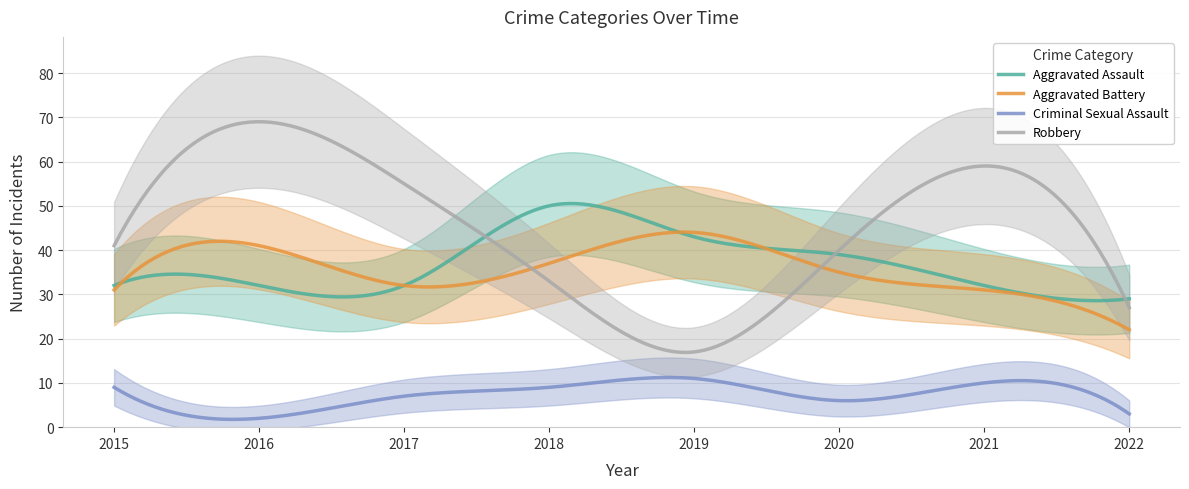

Reading left to right, extract all data points from this chart.

Aggravated Assault: 2015=32	2016=32	2017=32	2018=50	2019=43	2020=39	2021=32	2022=29
Aggravated Battery: 2015=31	2016=41	2017=32	2018=37	2019=44	2020=35	2021=31	2022=22
Criminal Sexual Assault: 2015=9	2016=2	2017=7	2018=9	2019=11	2020=6	2021=10	2022=3
Robbery: 2015=41	2016=69	2017=55	2018=33	2019=17	2020=40	2021=59	2022=27